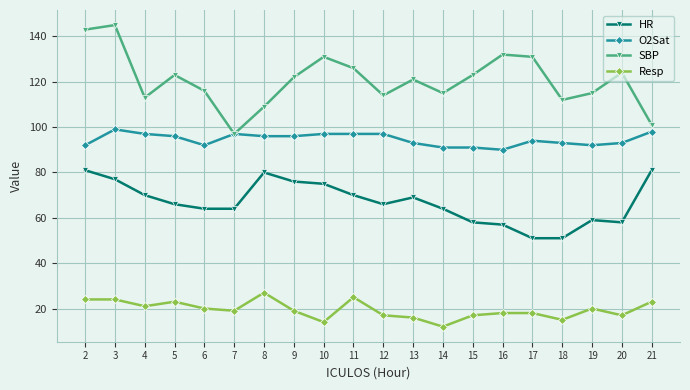

True or false: O2Sat has a value of 97 at 7.

True